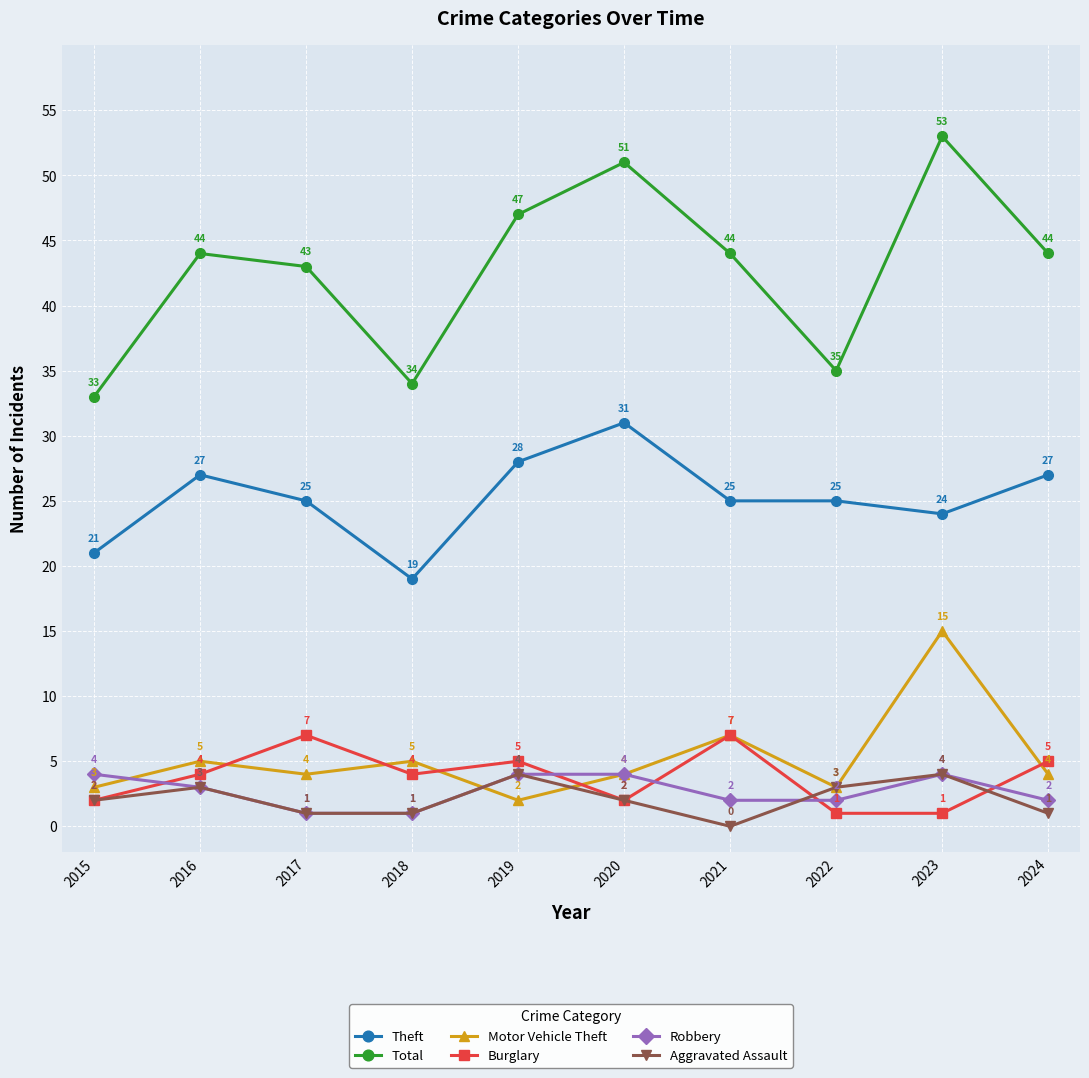

What is the approximate value of Theft at 2019, to the nearest 5?

30